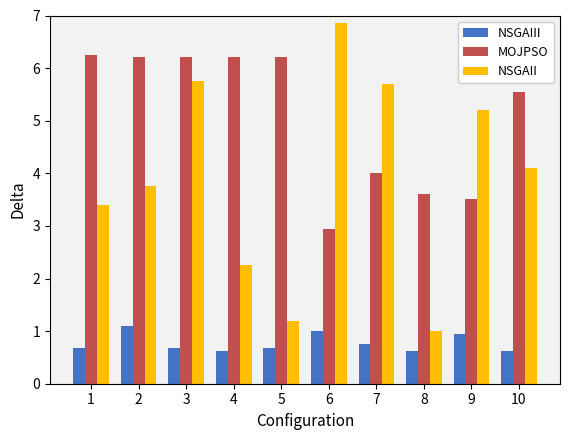

Rank the series by their maximum value, from lowest to highest.

NSGAIII, MOJPSO, NSGAII